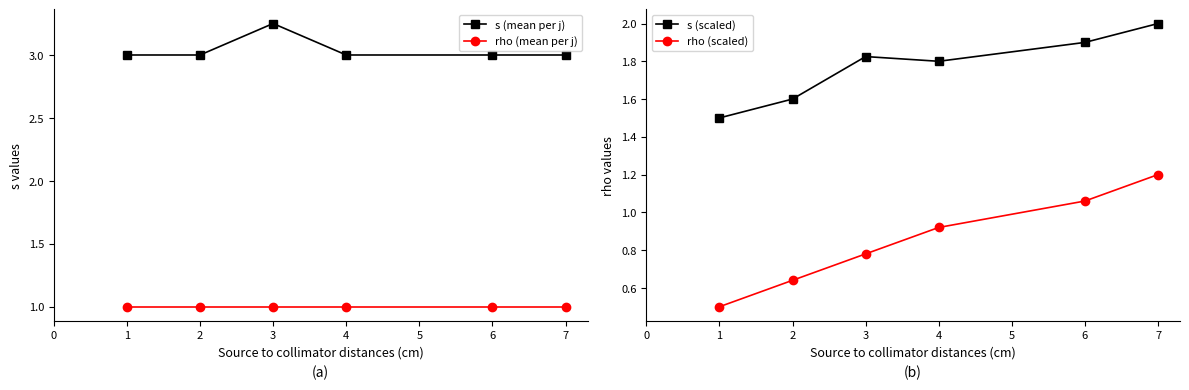

True or false: s (mean per j) and rho (mean per j) intersect in this chart.

False